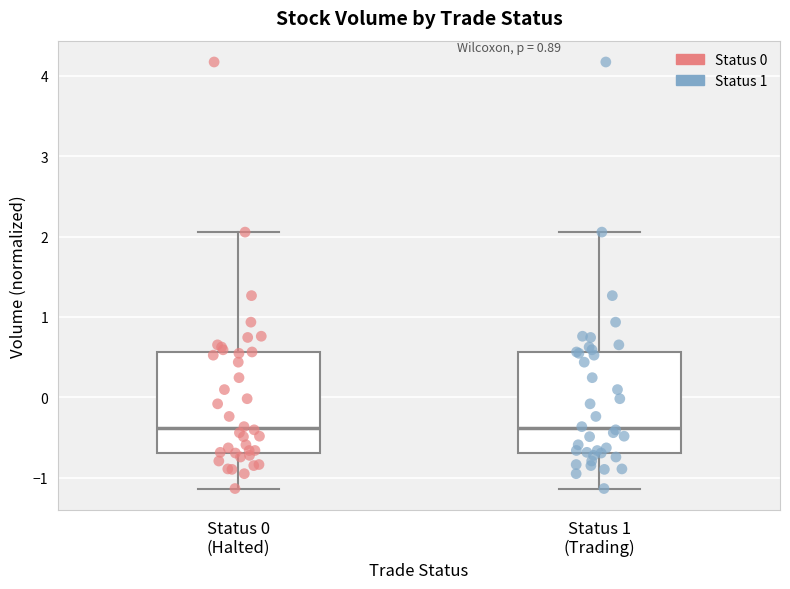

Reading left to right, read every box against the y-axis: the position of its median line, the range the box covers, and the ends of its whiskers. The values are not printed on the chart, so give them approximately, as read against the axis.

Status 0 (Halted): median -0.4, box -0.7 to 0.6, whiskers -1.1 to 2.1
Status 1 (Trading): median -0.4, box -0.7 to 0.6, whiskers -1.1 to 2.1